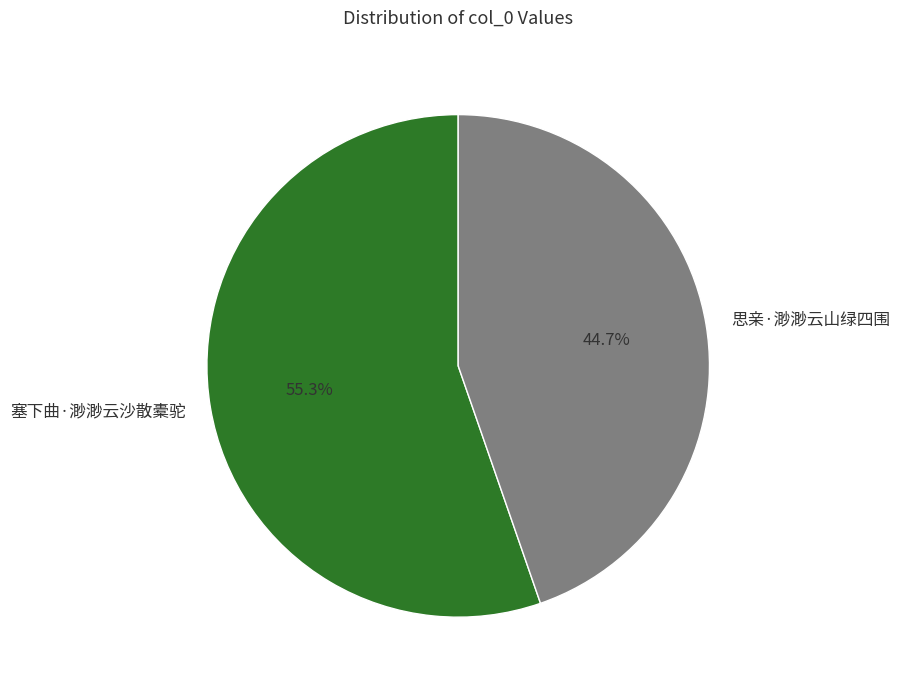

What percentage is the 塞下曲·渺渺云沙散橐驼 slice, to the nearest percent?

55%